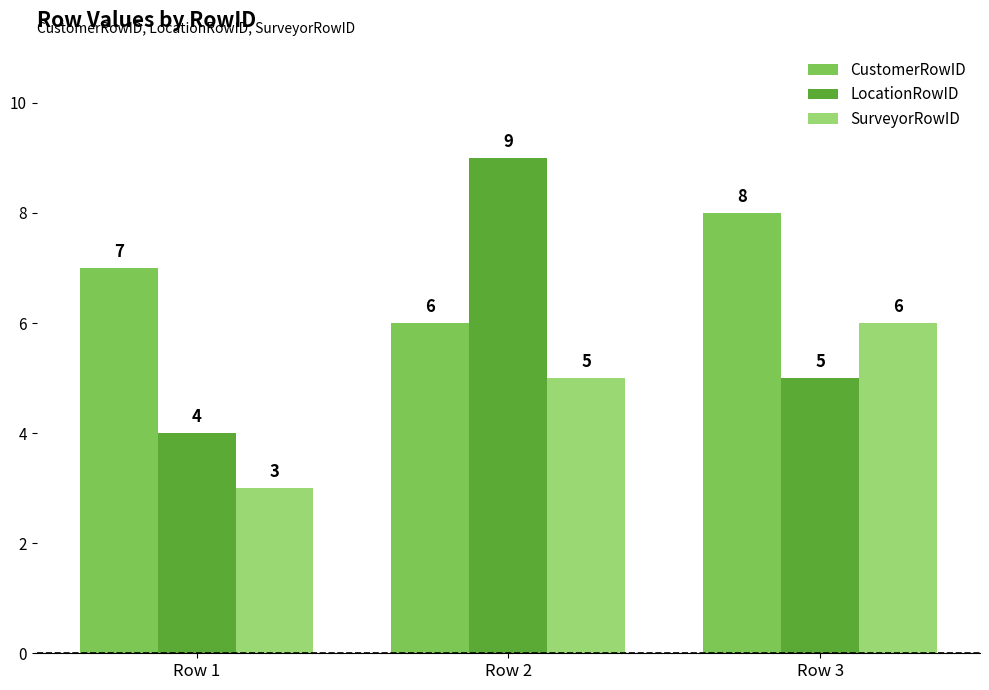

At which category is the sum across all series the highest?

Row 2